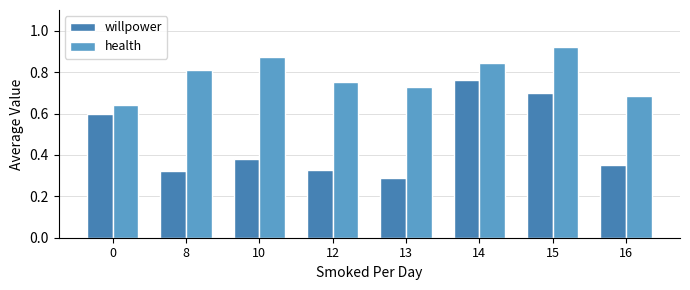

What are all the series names shown in the legend?

willpower, health